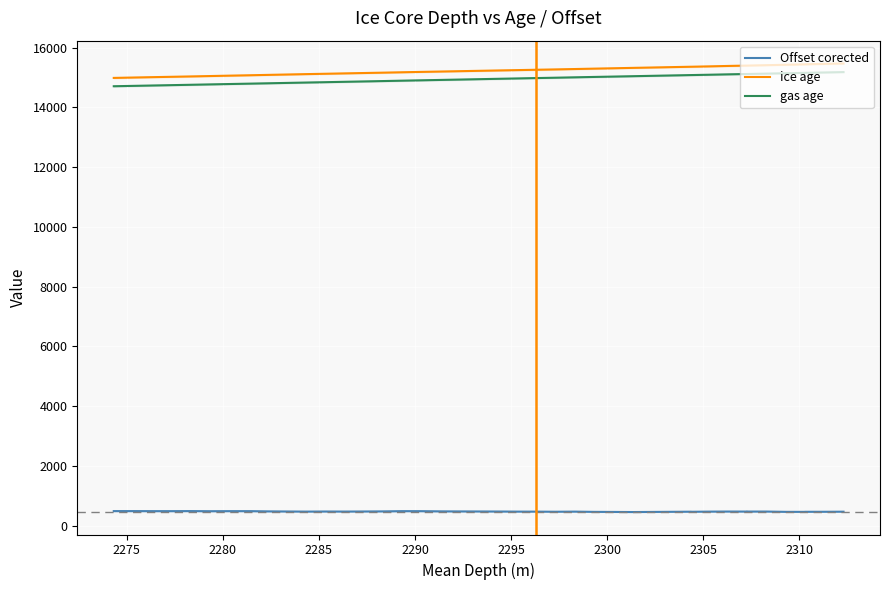

The value of gas age at 22 is 19950.9. True or false?

False